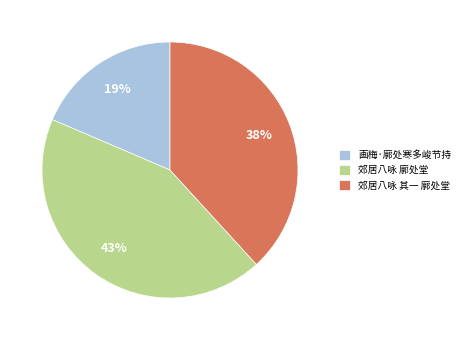

To the nearest percent, what is the combined percentage of 郊居八咏 其一 廓处堂 and 郊居八咏 廓处堂?

81%